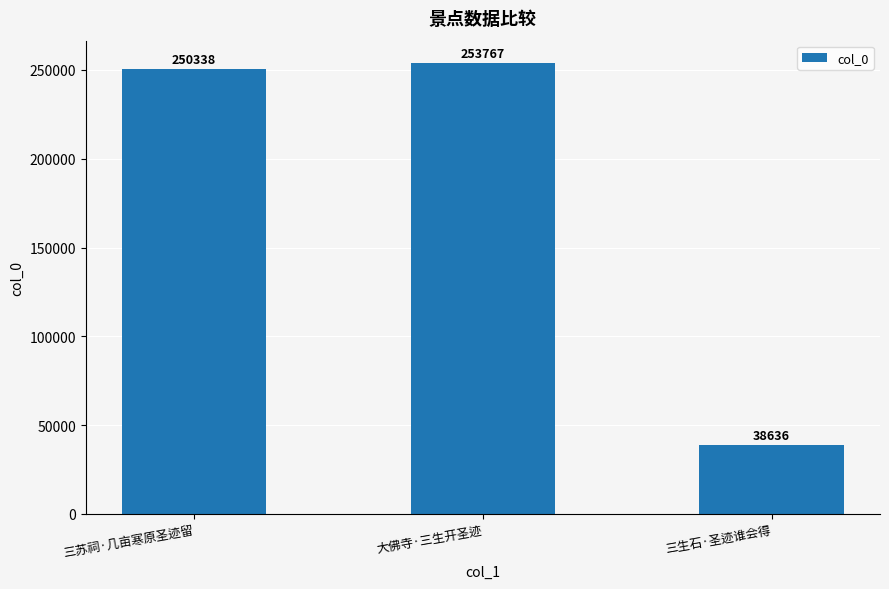

What is the difference between the values at 三生石·圣迹谁会得 and 三苏祠·几亩寒原圣迹留?

211702